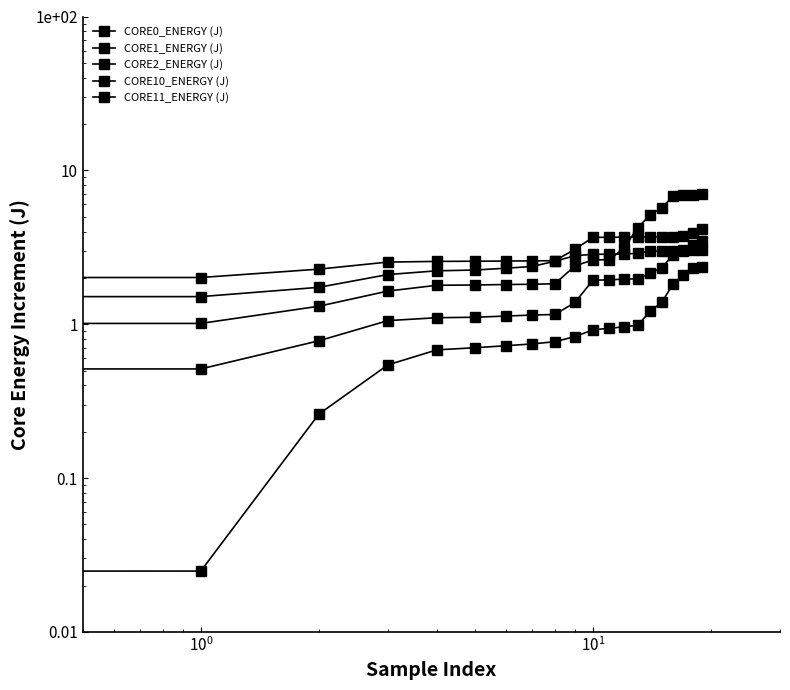

Is this an area chart (filled region under the line)?

No